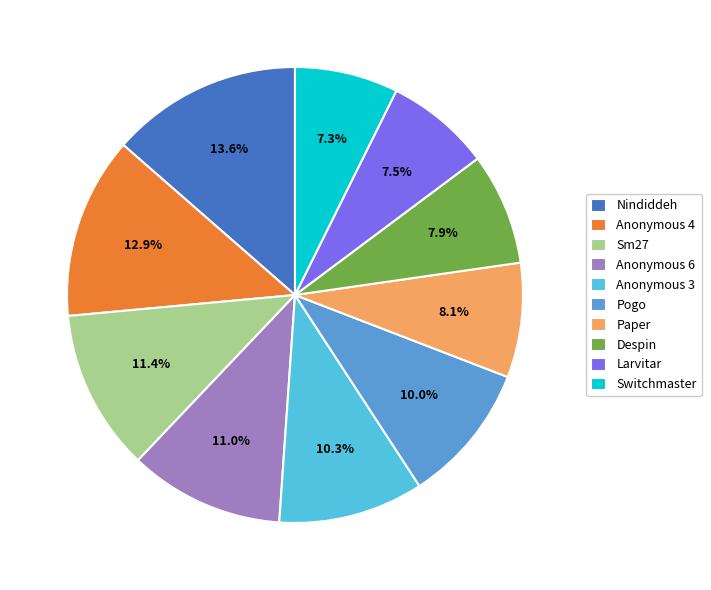

What percentage do Sm27 and Anonymous 6 together represent?

22.4%